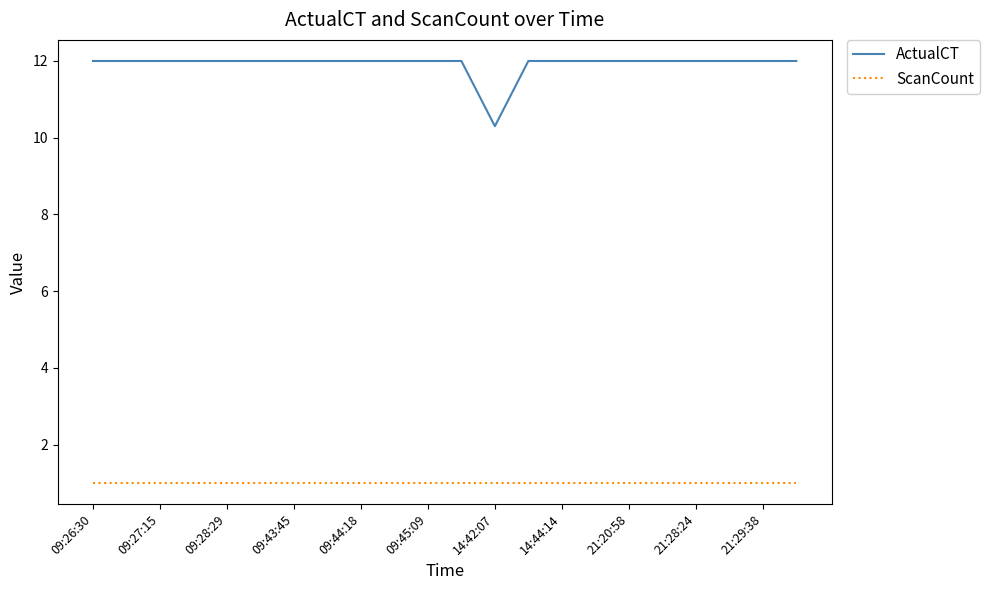

What is the minimum value shown in the chart?

1.0